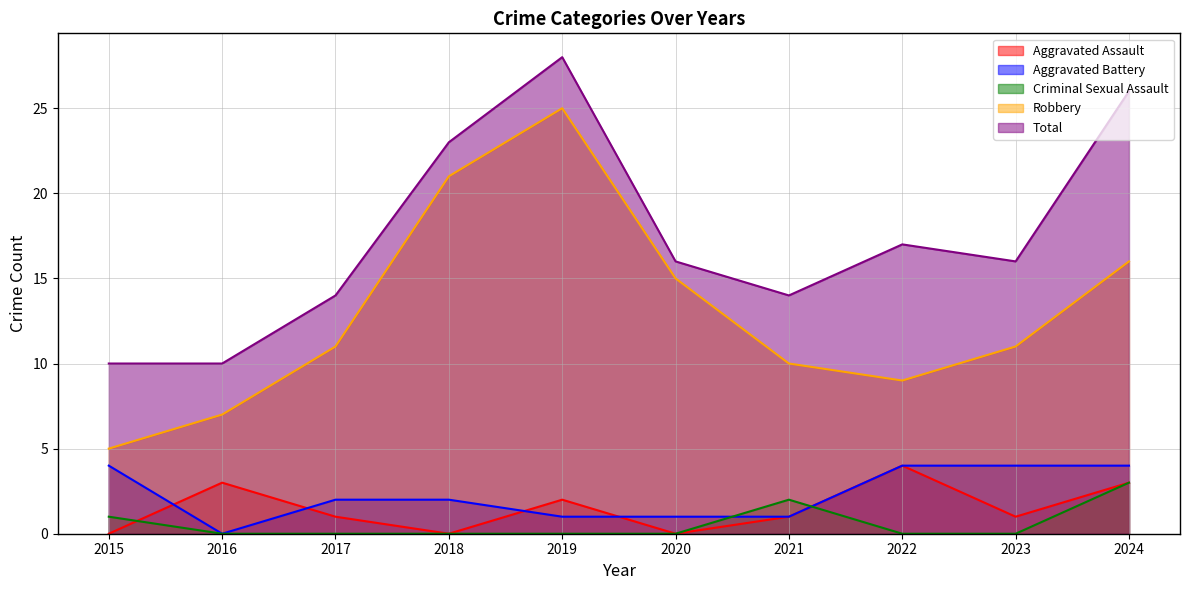

What is the value of the Total point at the 1st from the left?

10